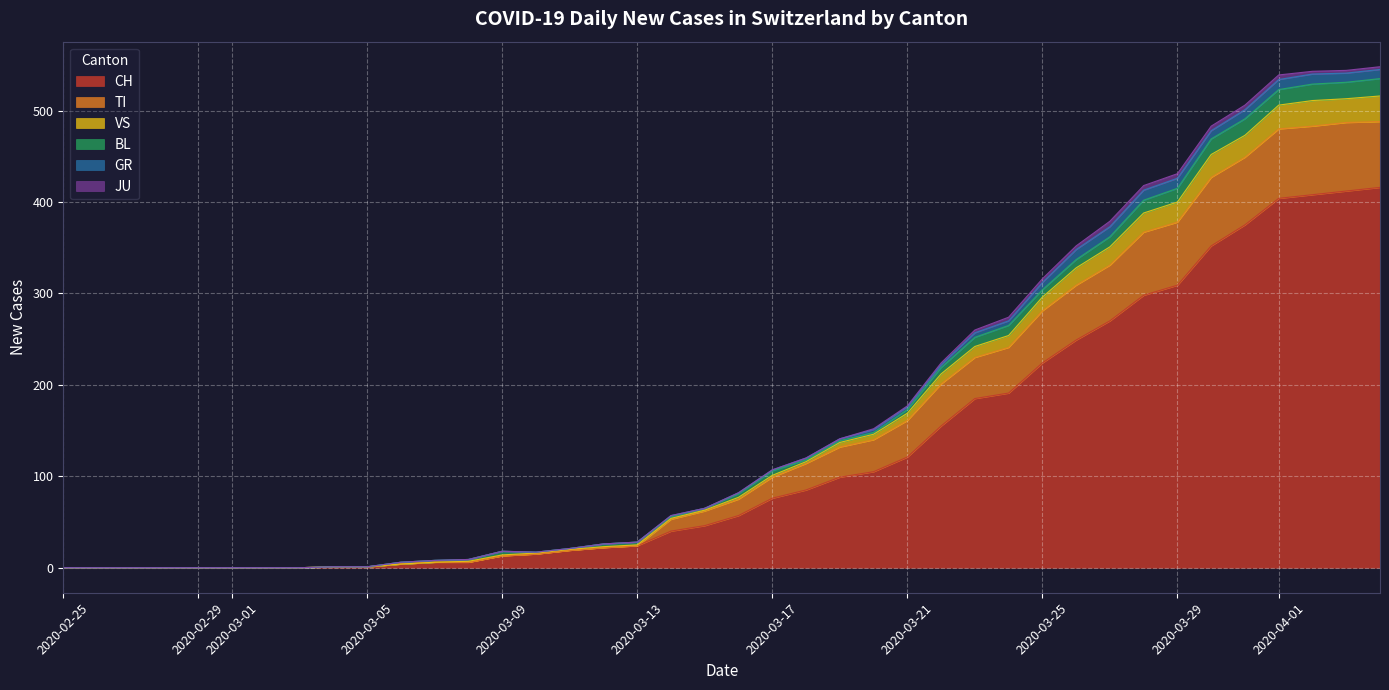

The value of CH at 2020-03-21 is 121. True or false?

True